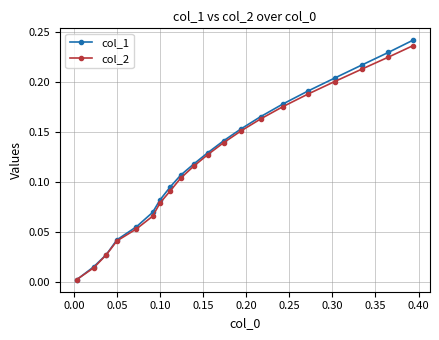

Which series has the largest range (max minus min)?

col_1